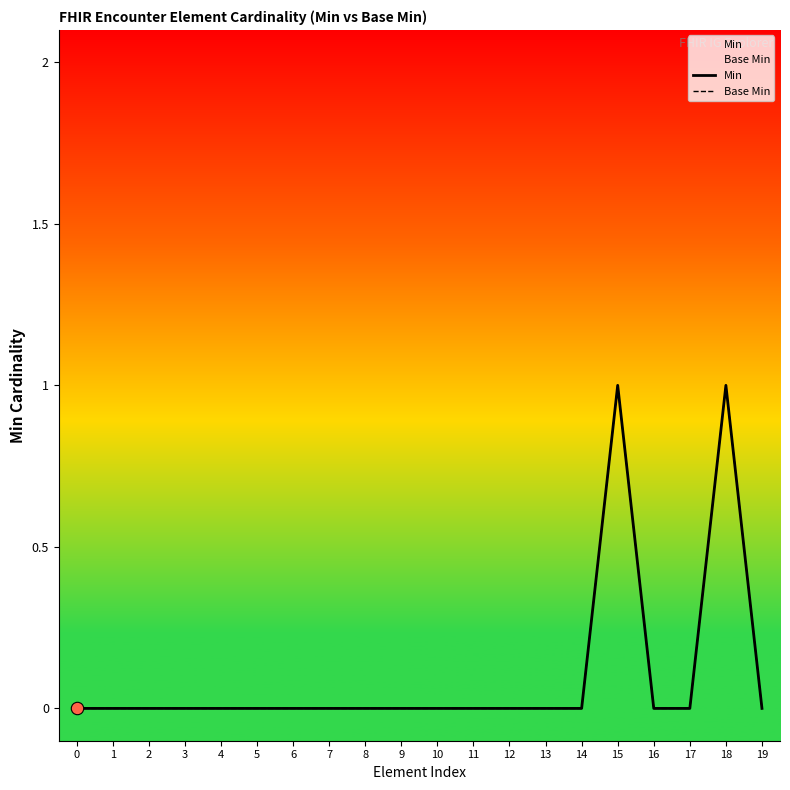

What is the total value across all series at 18?

2